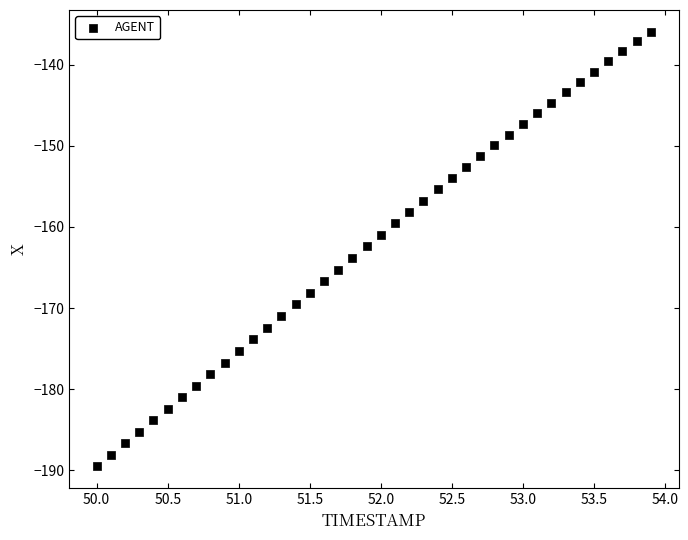

What is the range of X values (max minus min)?

3.9